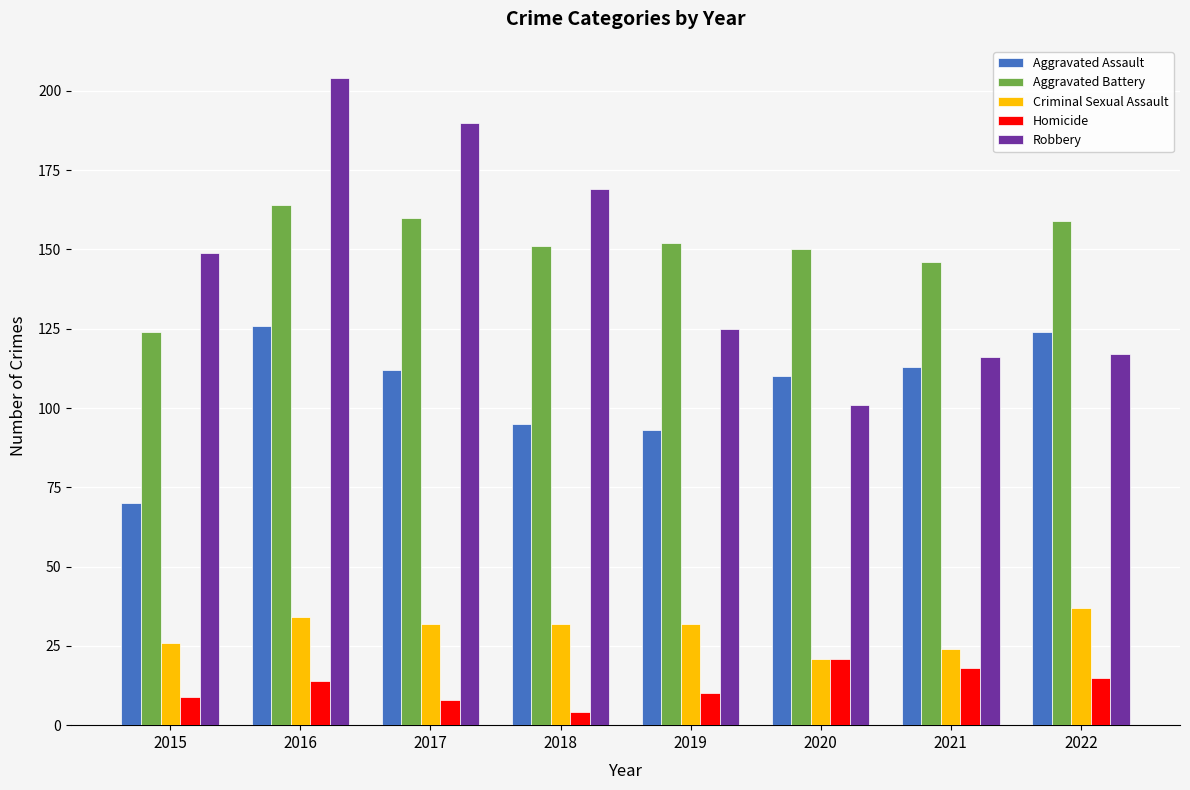

What is the difference between the Aggravated Assault values at 2022 and 2017?

12